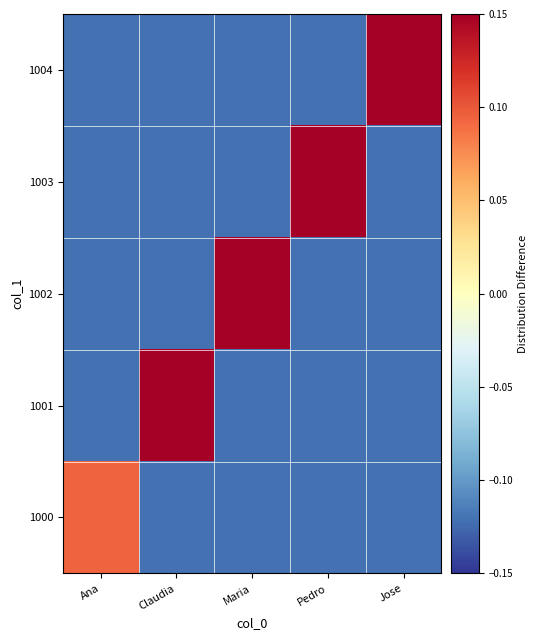

Rank the series by their maximum value, from highest to lowest.

1004, 1003, 1002, 1001, 1000